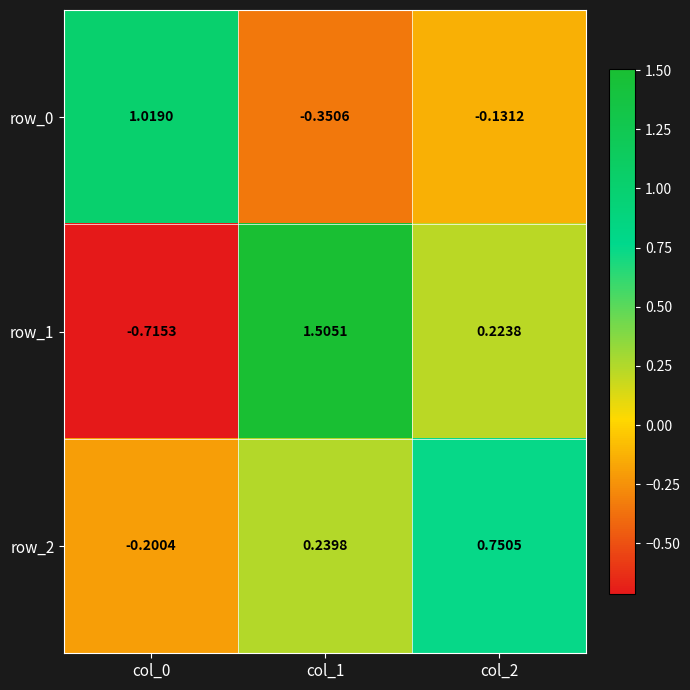

List the series in order of their overall mean, lowest first.

row_0, row_2, row_1